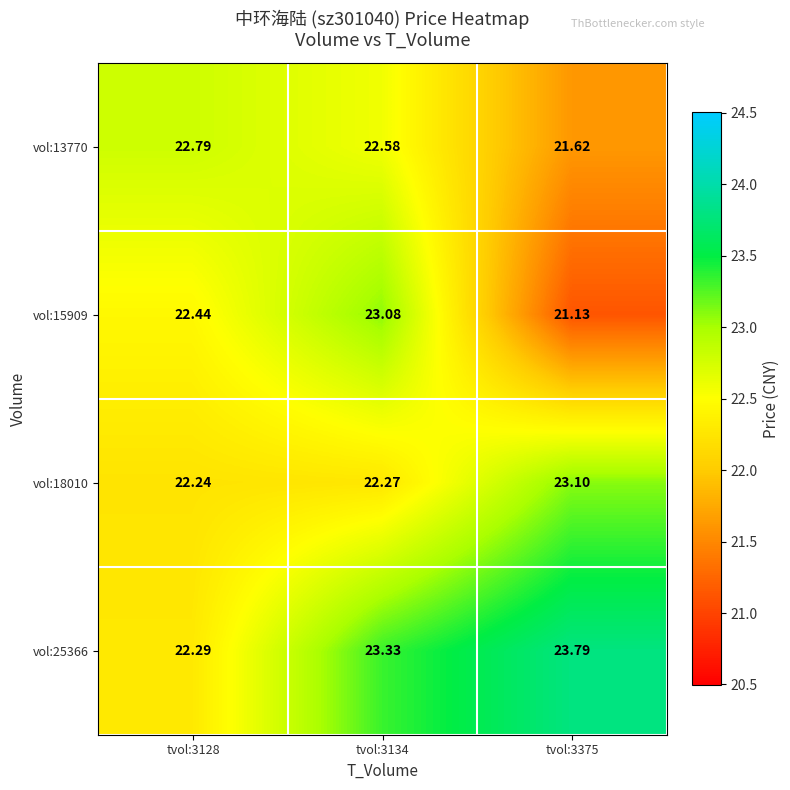

Between tvol:3128 and tvol:3375, which series saw the biggest shift?

vol:25366